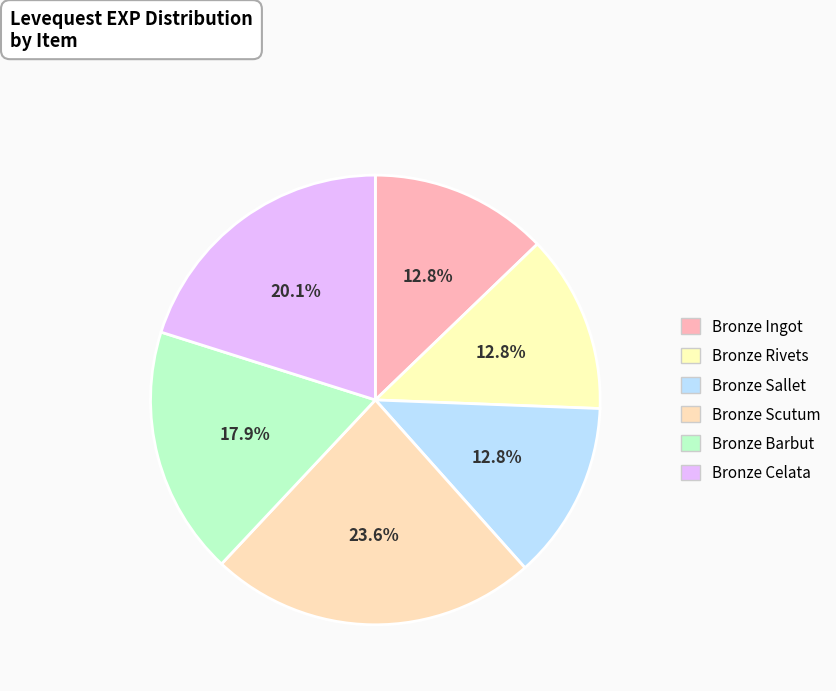

Count the number of slices in the pie.

6